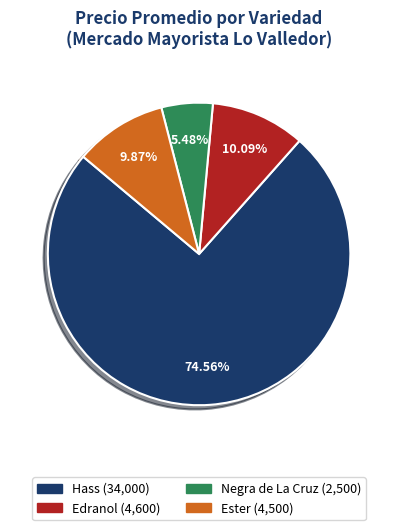

Which category has the biggest portion of the pie?

Hass